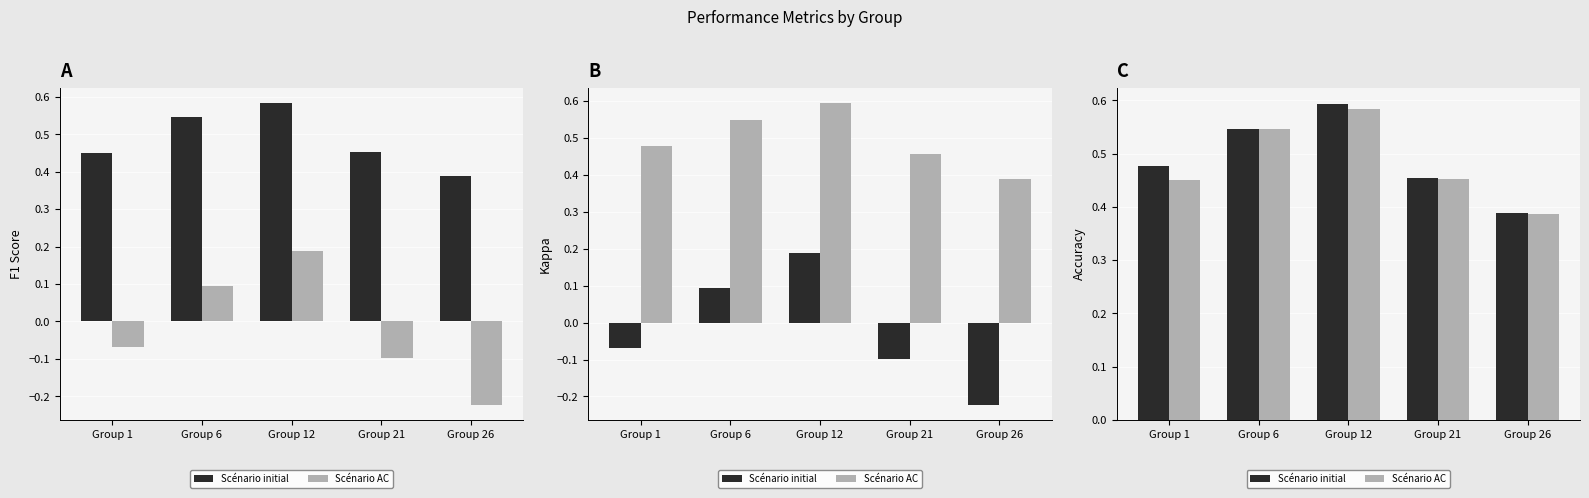

What is the average value of the Scénario initial series?

0.5